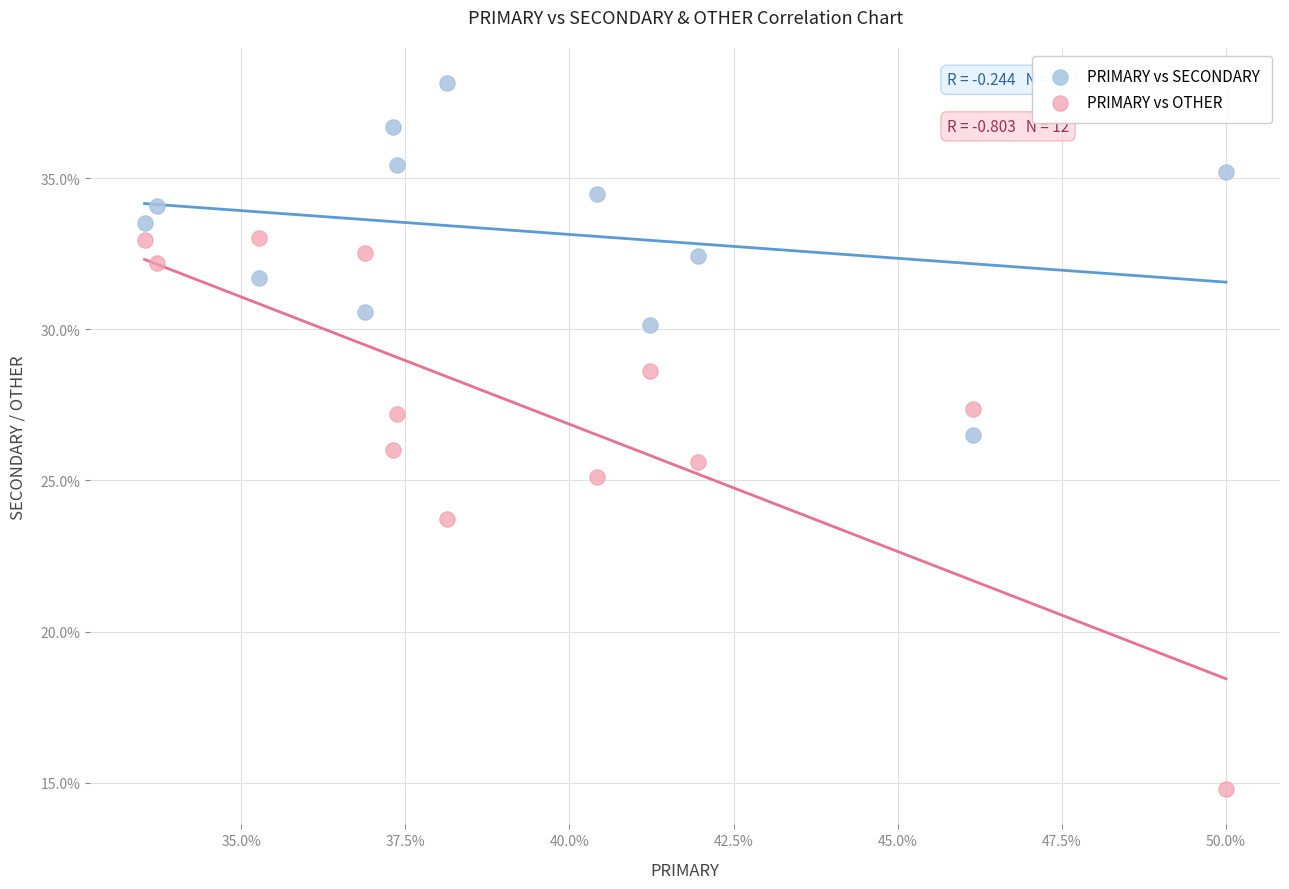

What is the X range (max minus min) for the scatter plot?

16.5